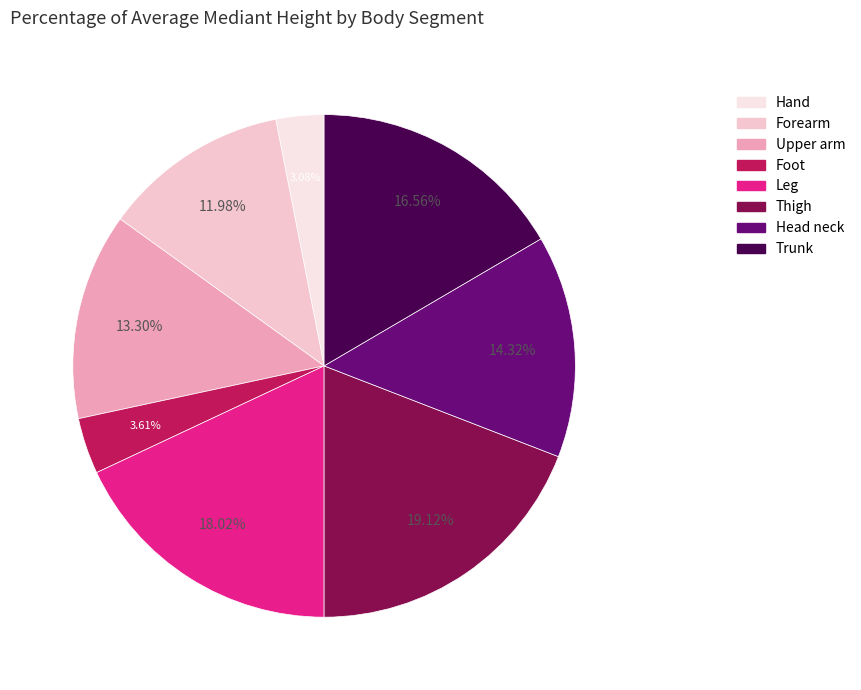

Is it true that Thigh is 6% of the pie?

False